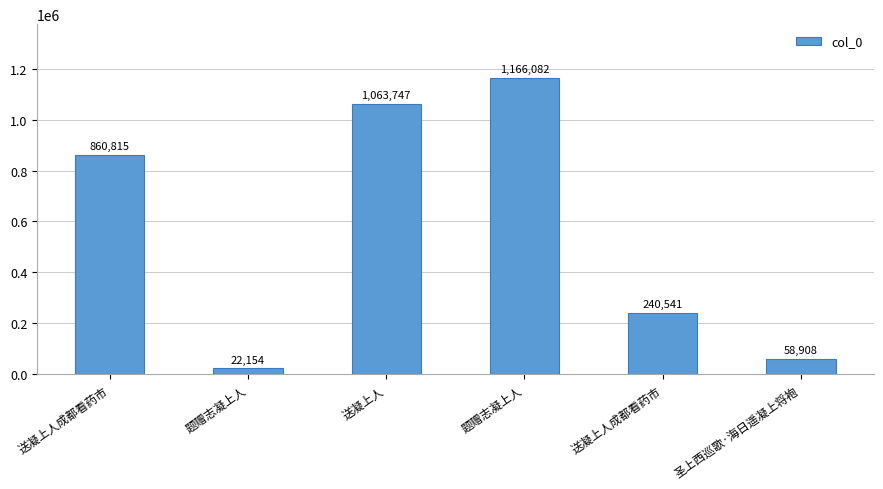

Are the bars horizontal?

No